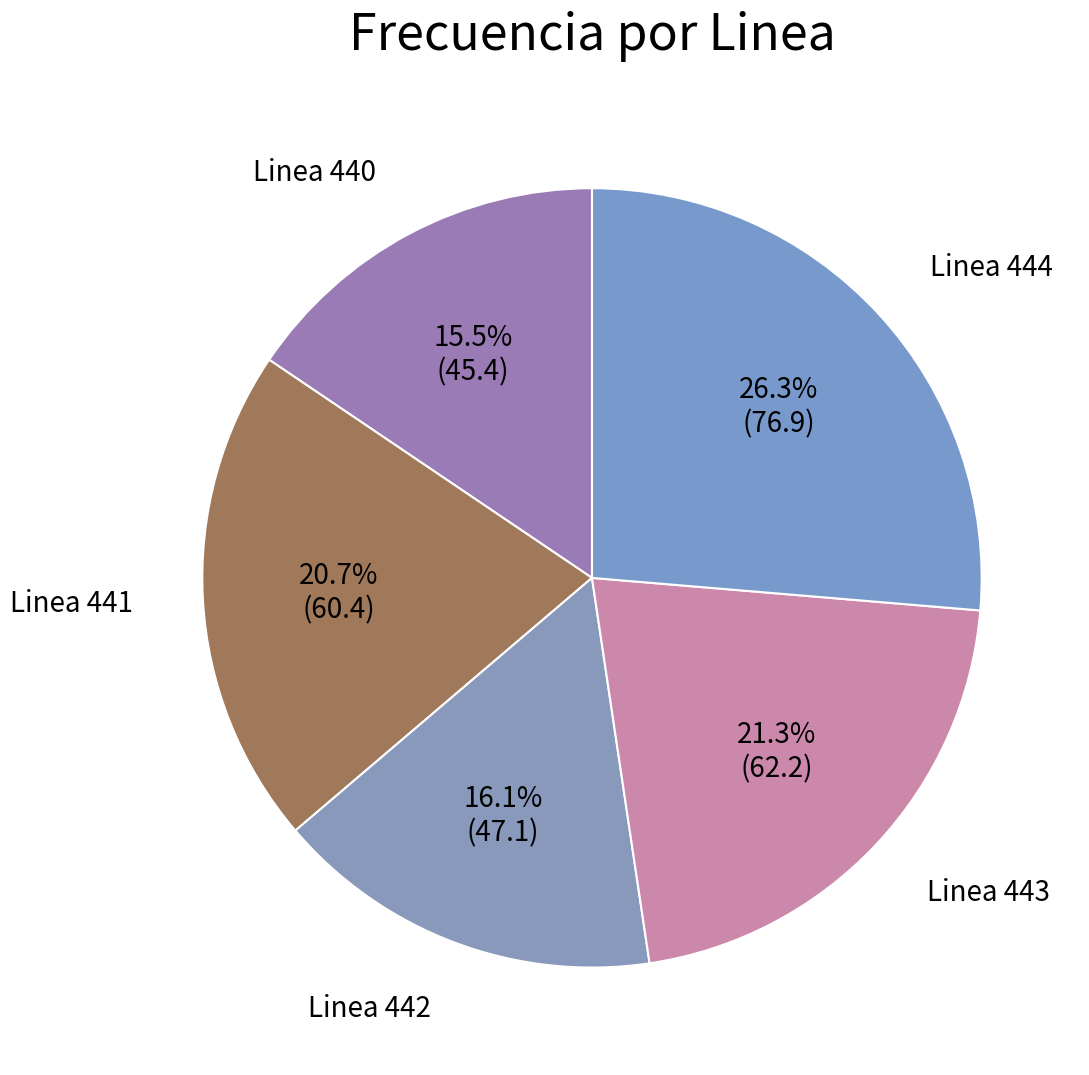

Count the number of slices in the pie.

5